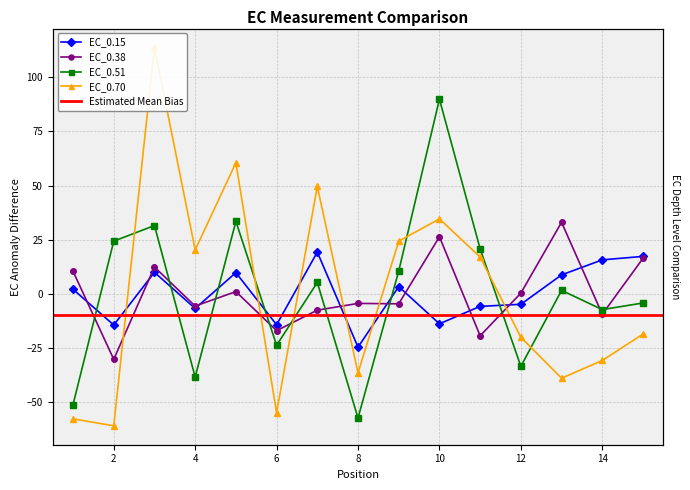

How many intersections are there between EC_0.51 and EC_0.70?

6